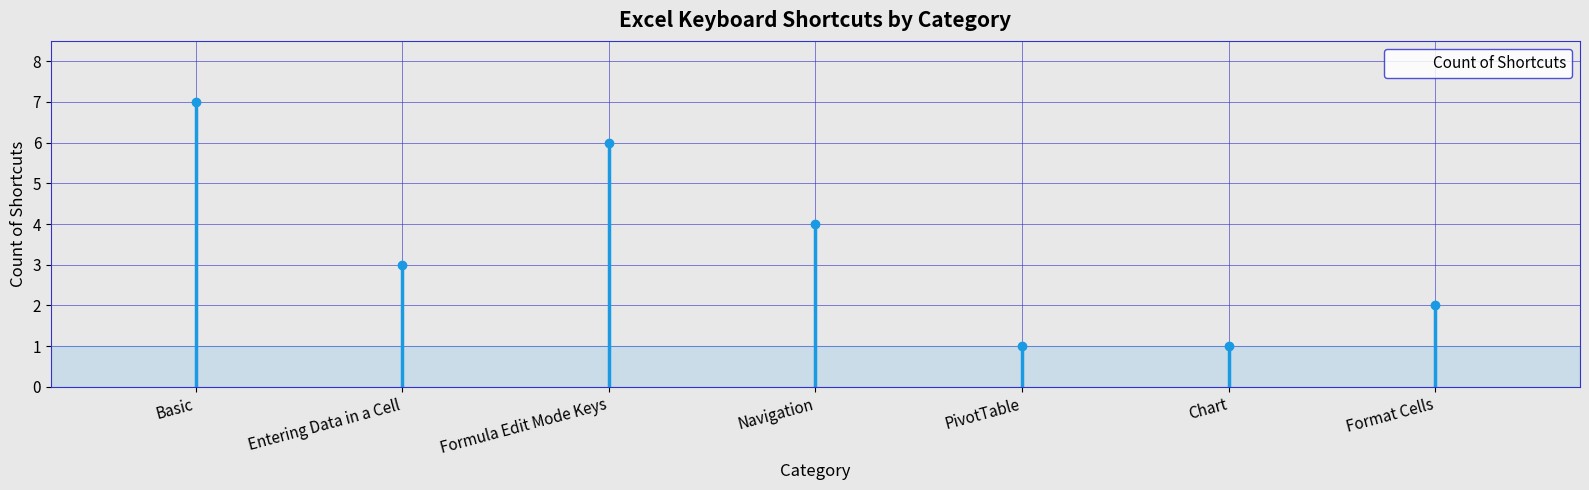

Count the number of values greater than 3.

3